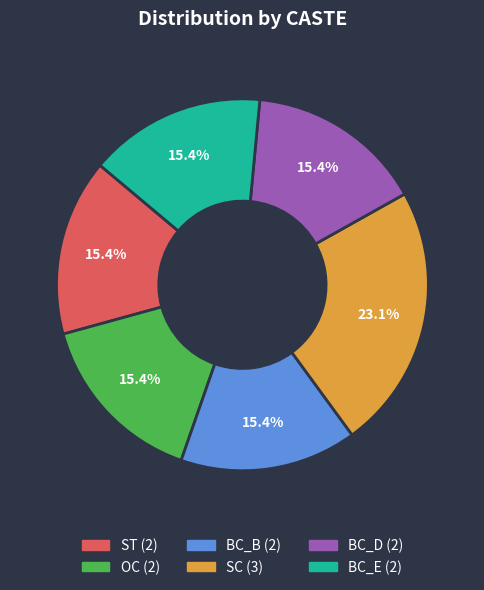

To the nearest percent, what percentage of the pie is ST?

15%